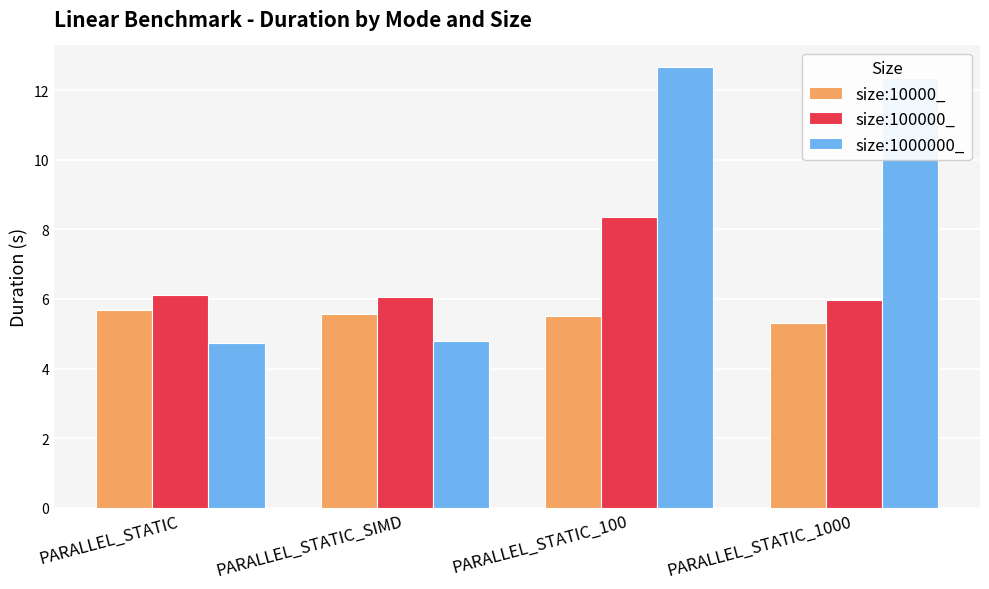

What is the difference between the maximum and minimum values in the size:1000000_ series?

7.9